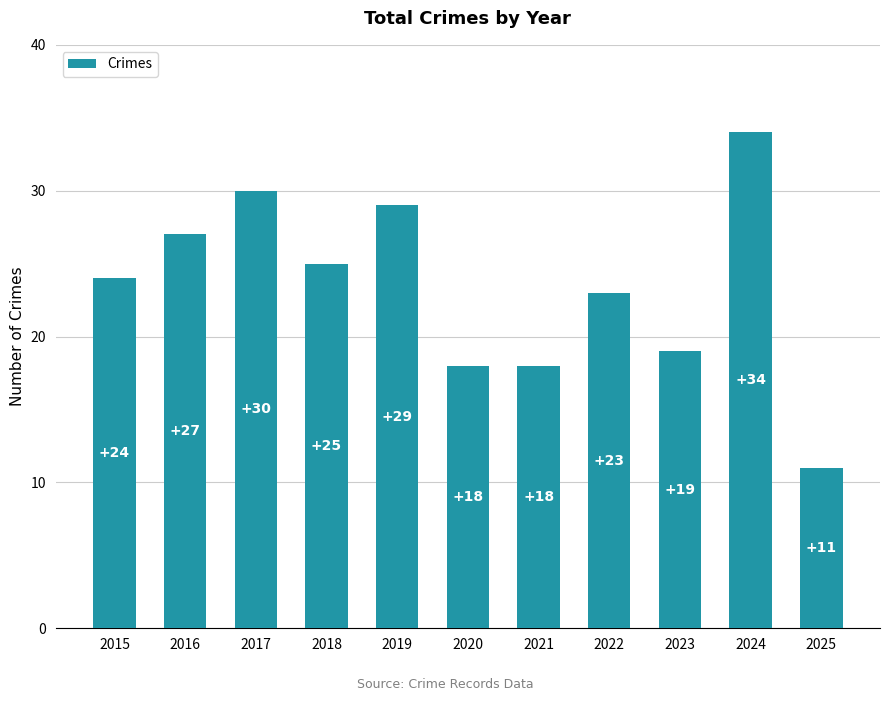

Does the chart contain any negative values?

No